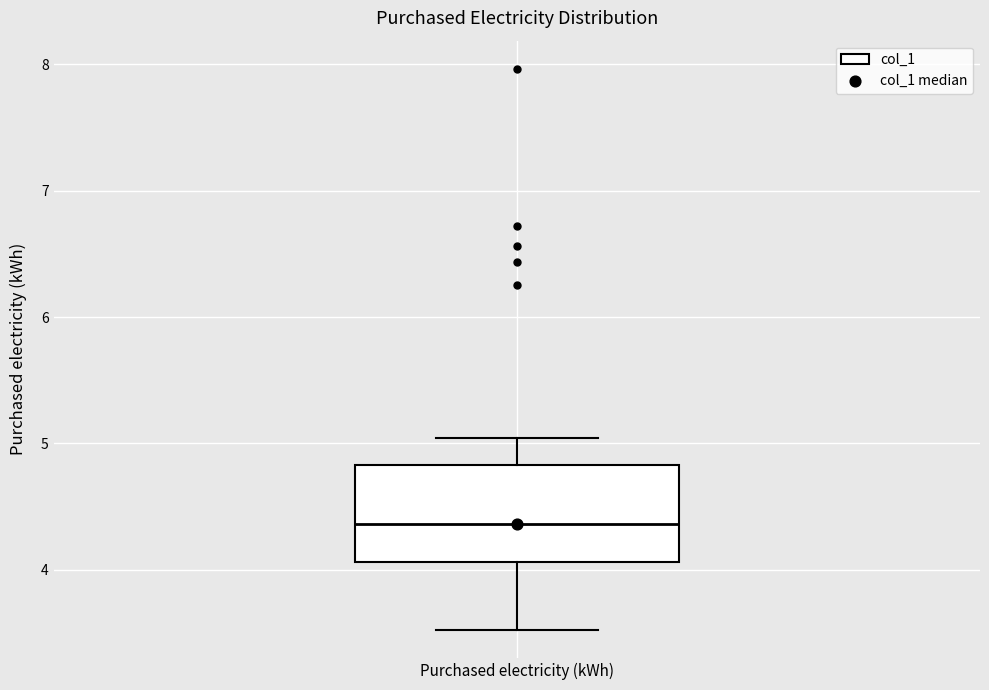

Read this box plot against the y-axis: the position of the median line, the range covered by the box, and the ends of both whiskers. The values are not printed on the chart, so give them approximately, as read against the axis.

median 4.4, box 4.1 to 4.8, whiskers 3.5 to 5.0